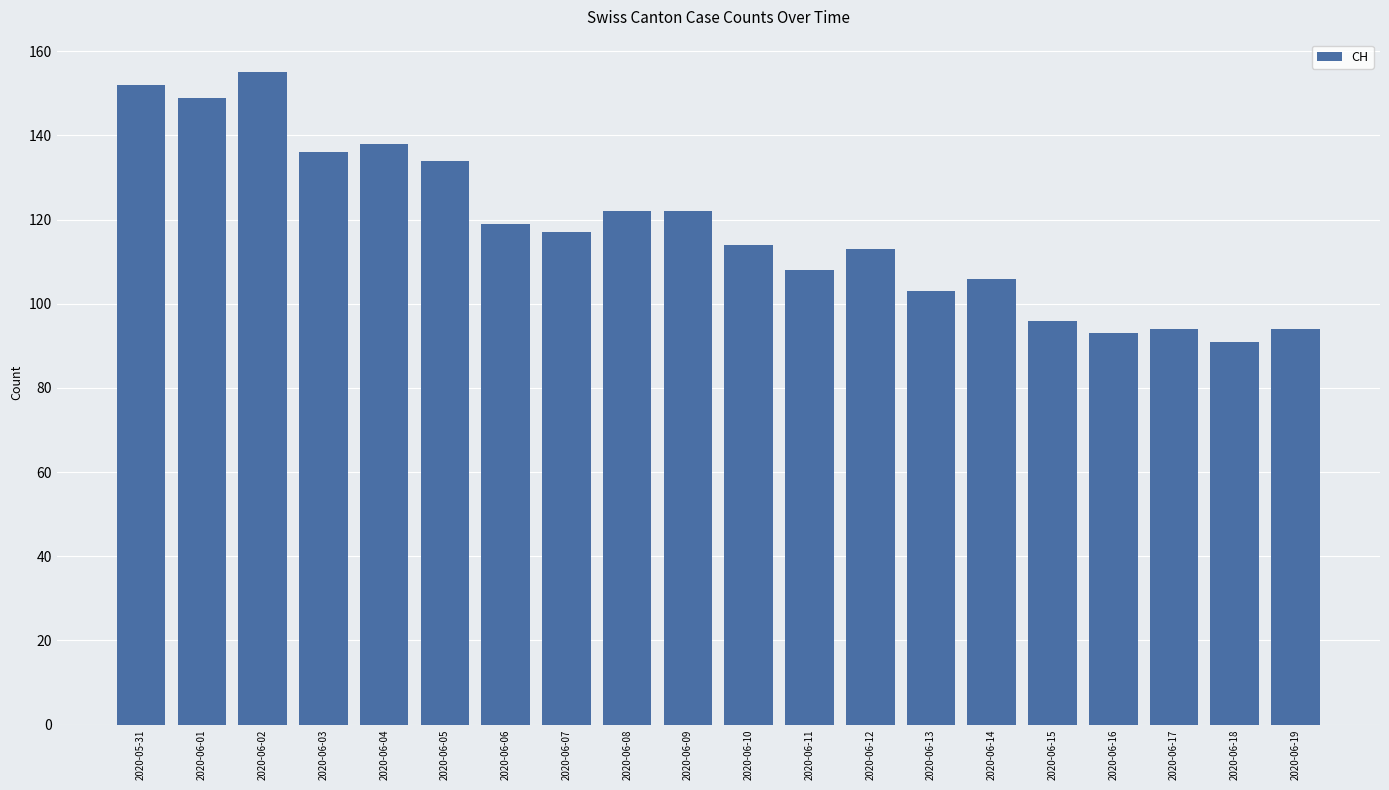

How many data points are less than 117?

10